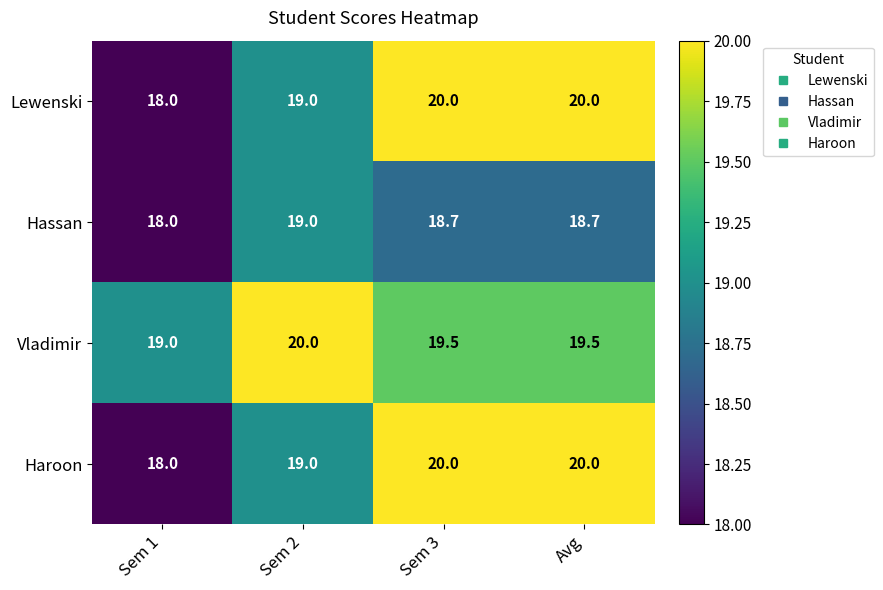

What is the greatest value displayed?

20.0